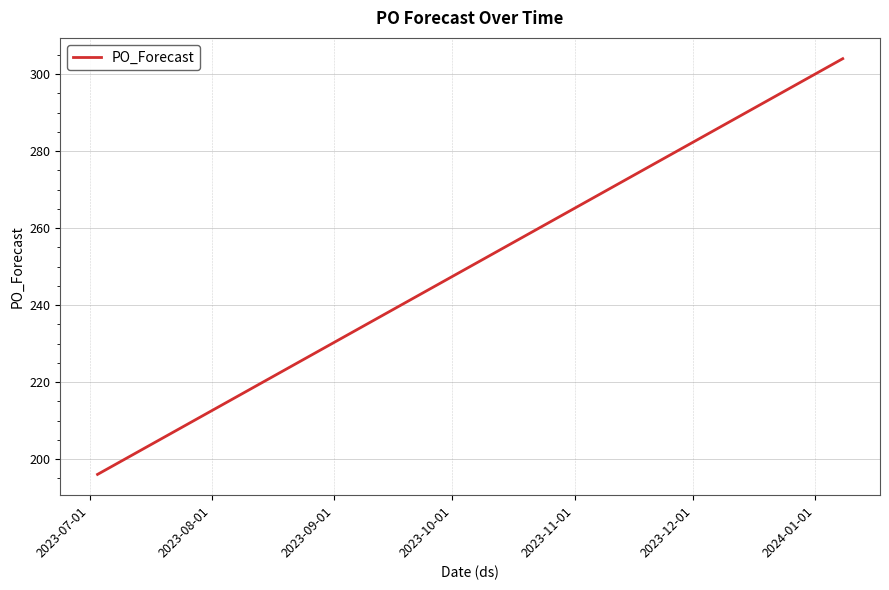

What is the difference between the maximum and minimum values?

108